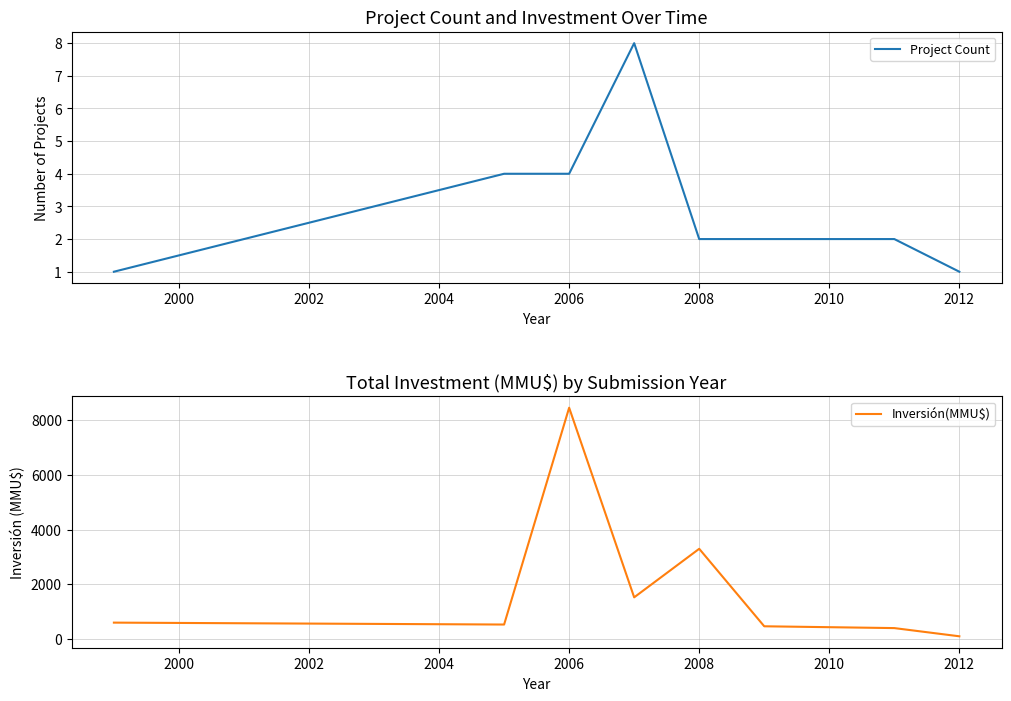

What is the total value across all series at 2012?

101